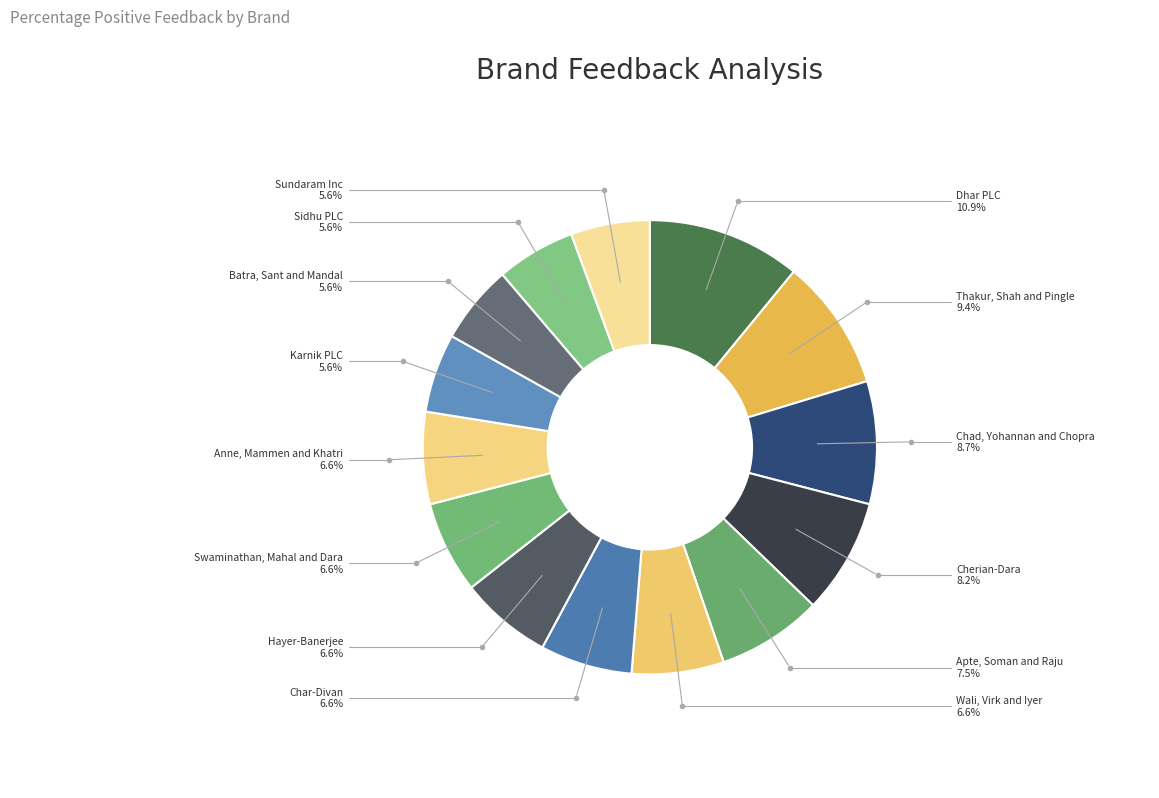

Which slice is the largest?

Dhar PLC